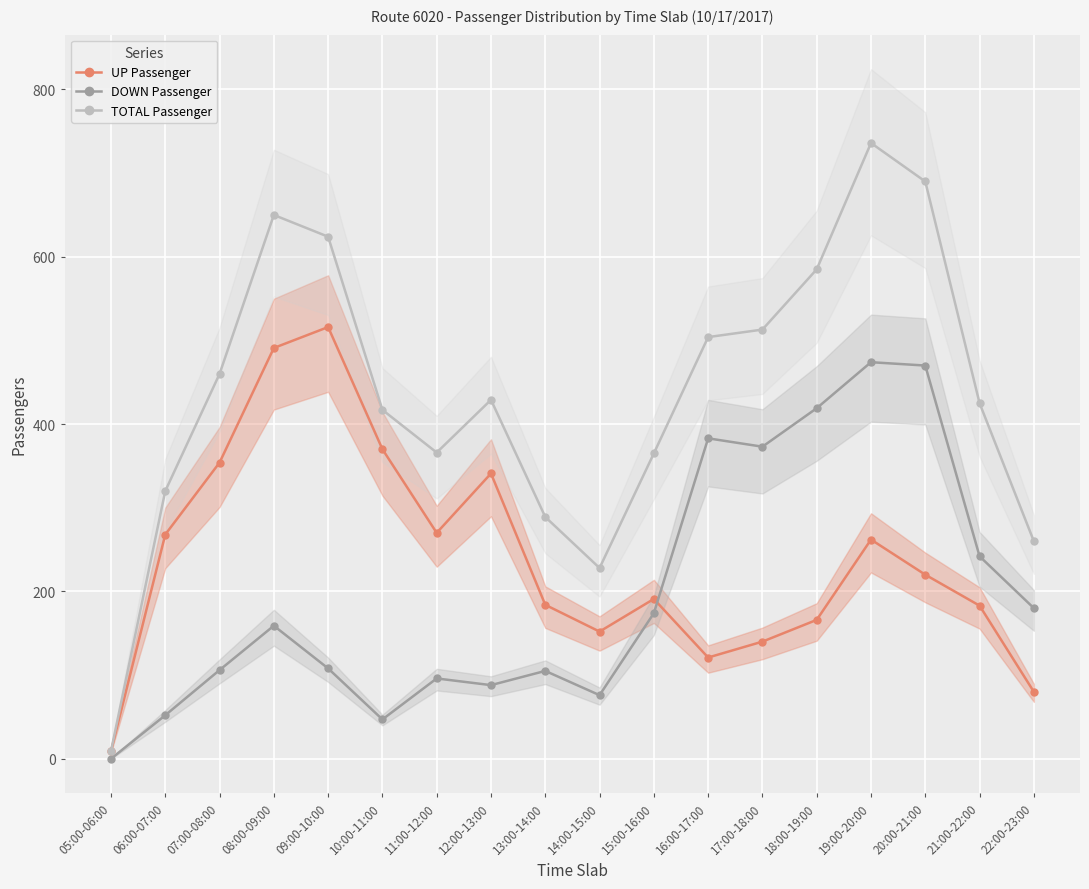

Count the number of categories in the chart.

18